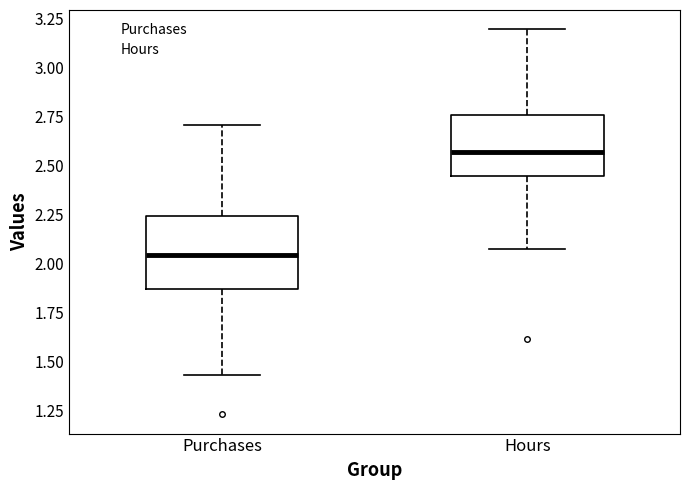

Which box's median line is the highest?

Hours